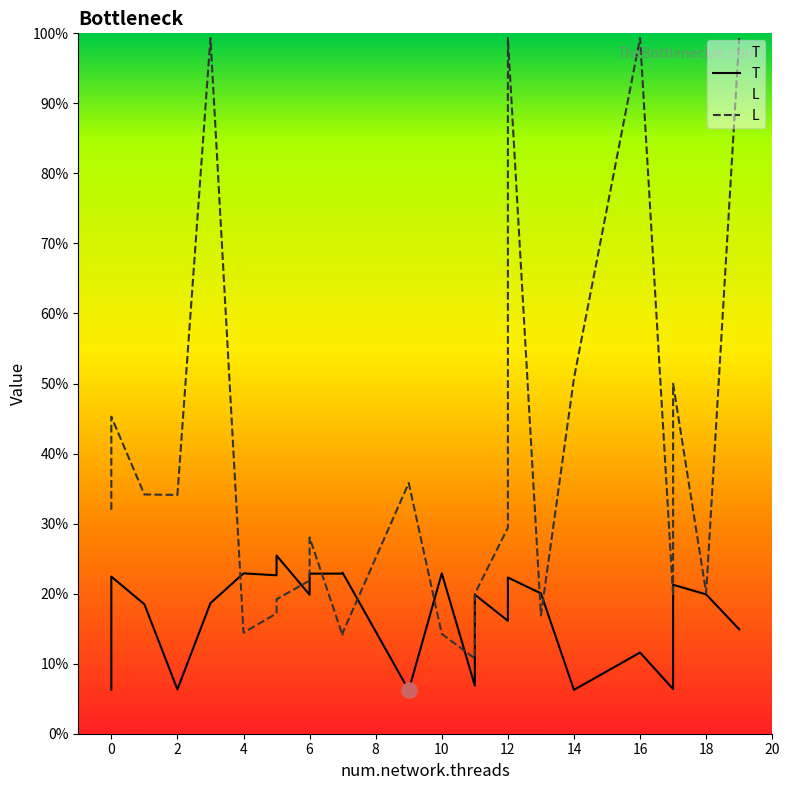

Which series contains the highest Y value?

L